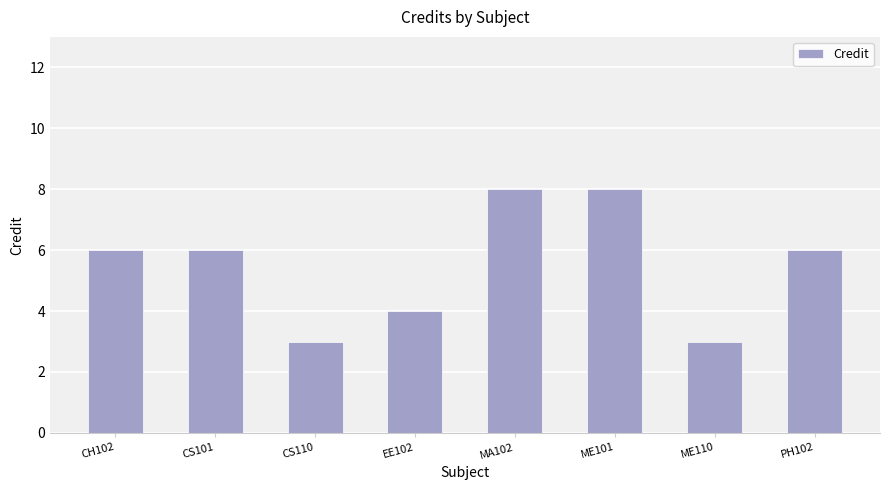

Are the bars horizontal?

No